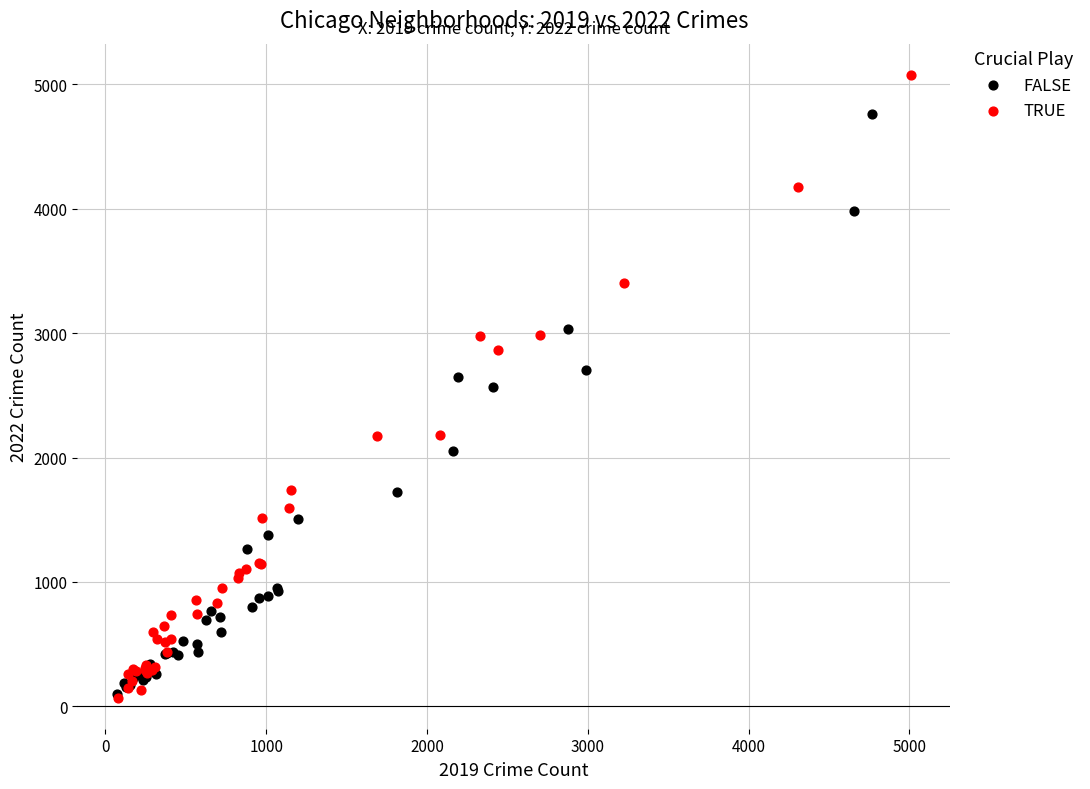

Which series has the widest spread of Y values?

TRUE